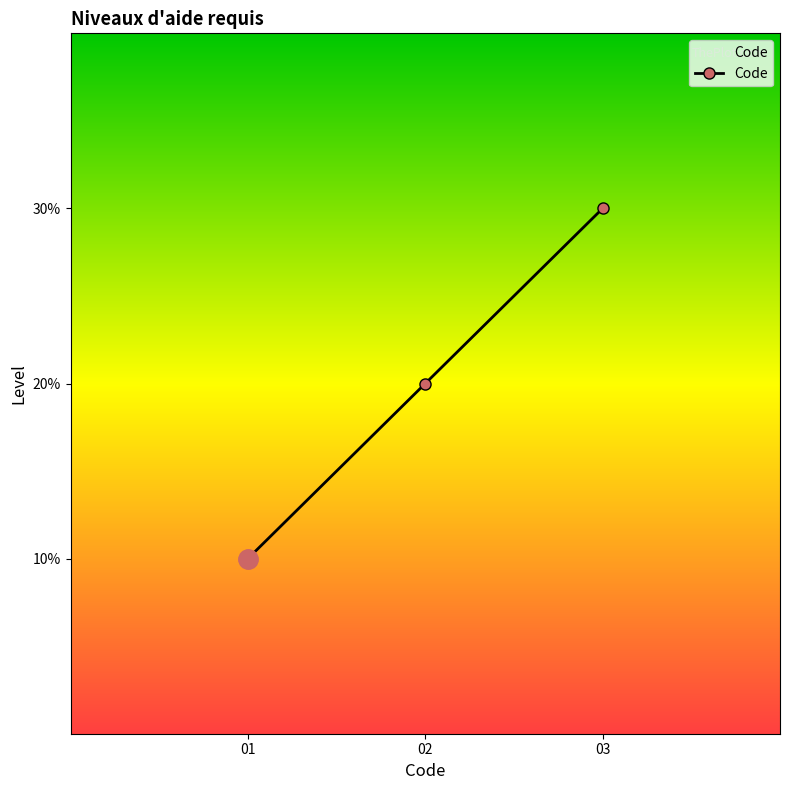

Is this an area chart (filled region under the line)?

Yes